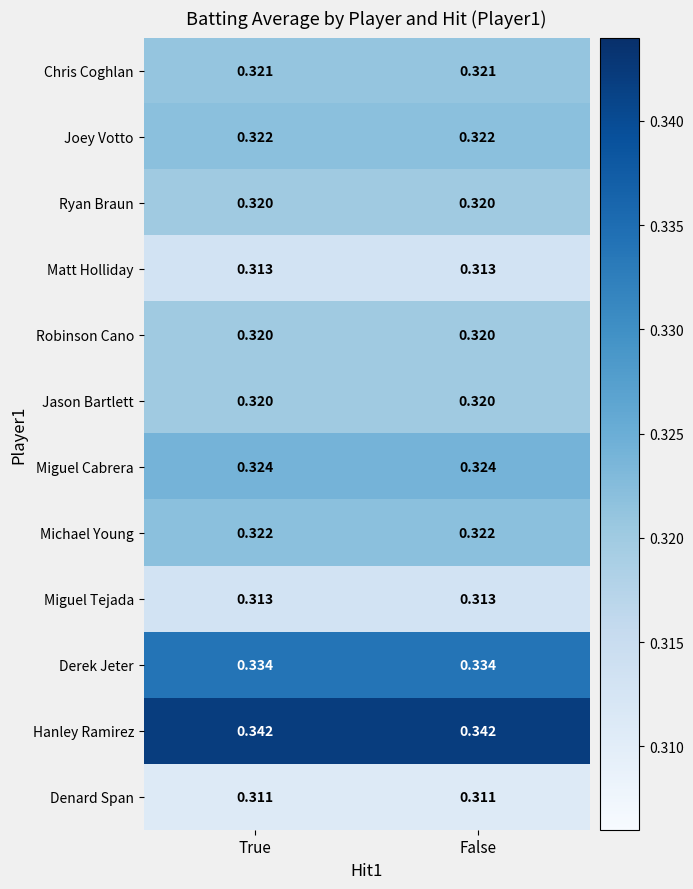

How many categories are shown in the chart?

2